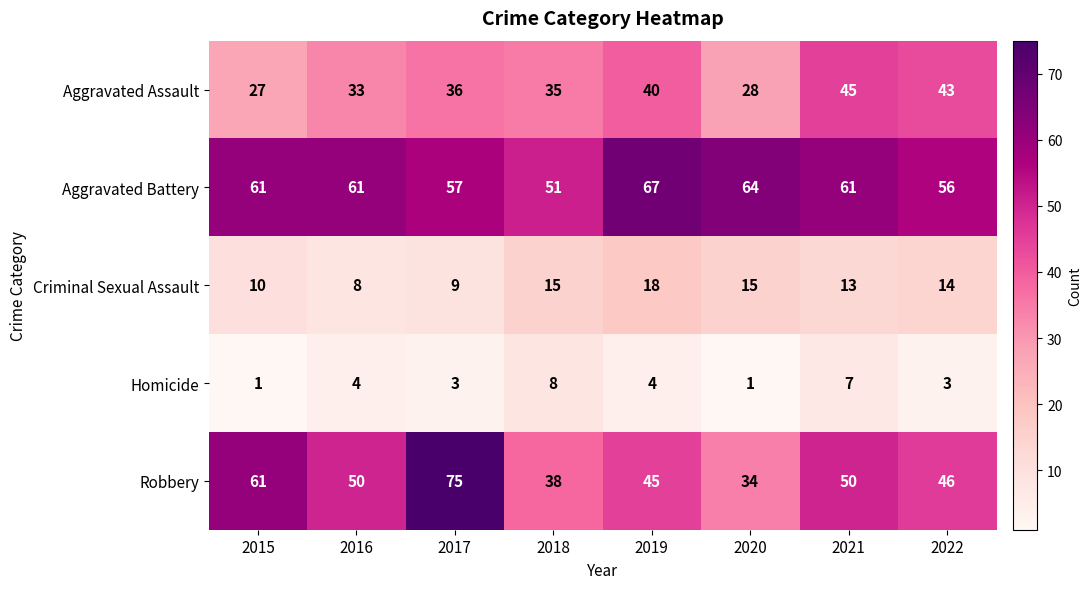

Between 2020 and 2021, which series saw the biggest shift?

Aggravated Assault